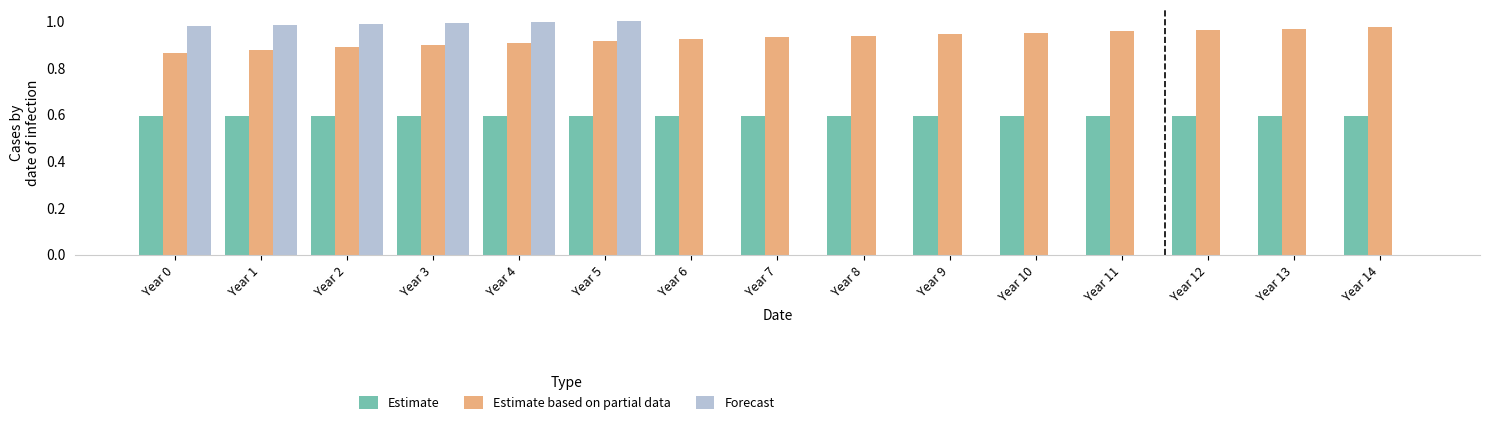

What is the sum of the Estimate based on partial data values at Year 4 and Year 10?

1.9